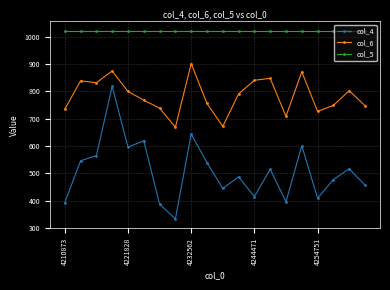

What is the difference between the second highest and second lowest values in the col_6 series?

203